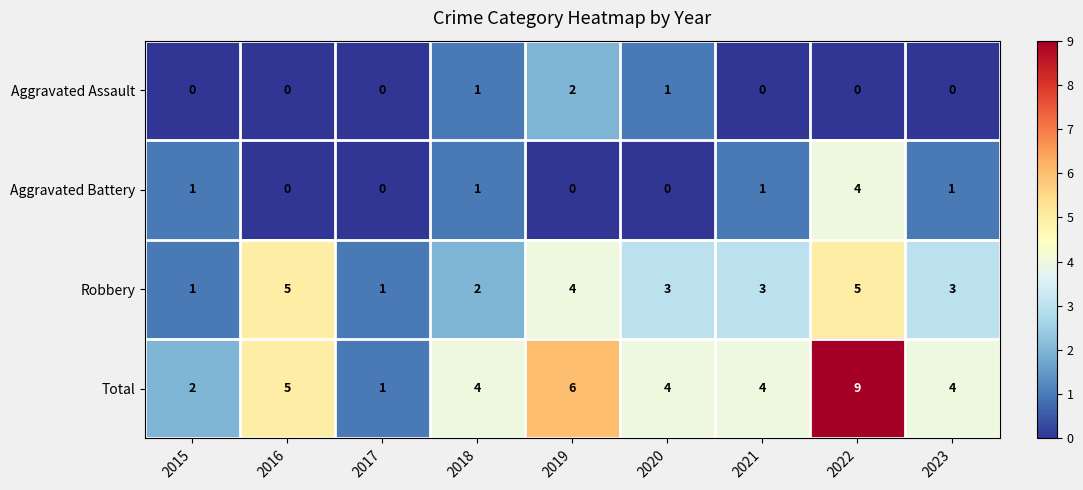

At which category is the sum across all series the highest?

2022